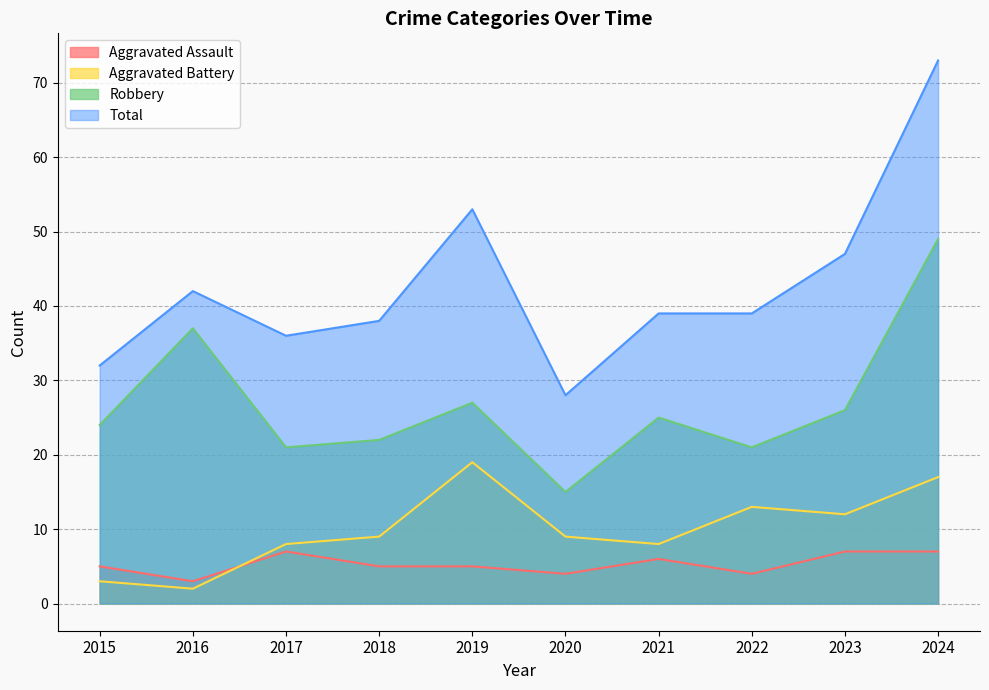

How many lines are shown in the chart?

4